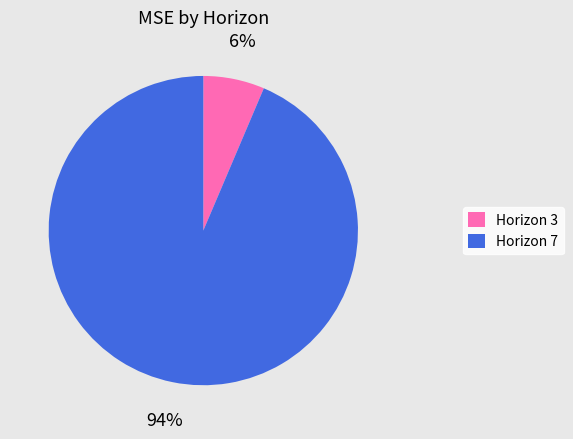

To the nearest percent, what is the average slice percentage?

50%